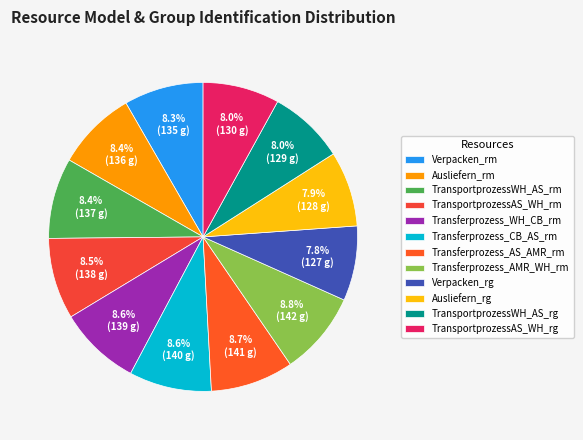

Rank the categories by value from highest to lowest.

Transferprozess_AMR_WH_rm, Transferprozess_AS_AMR_rm, Transferprozess_CB_AS_rm, Transferprozess_WH_CB_rm, TransportprozessAS_WH_rm, TransportprozessWH_AS_rm, Ausliefern_rm, Verpacken_rm, TransportprozessAS_WH_rg, TransportprozessWH_AS_rg, Ausliefern_rg, Verpacken_rg